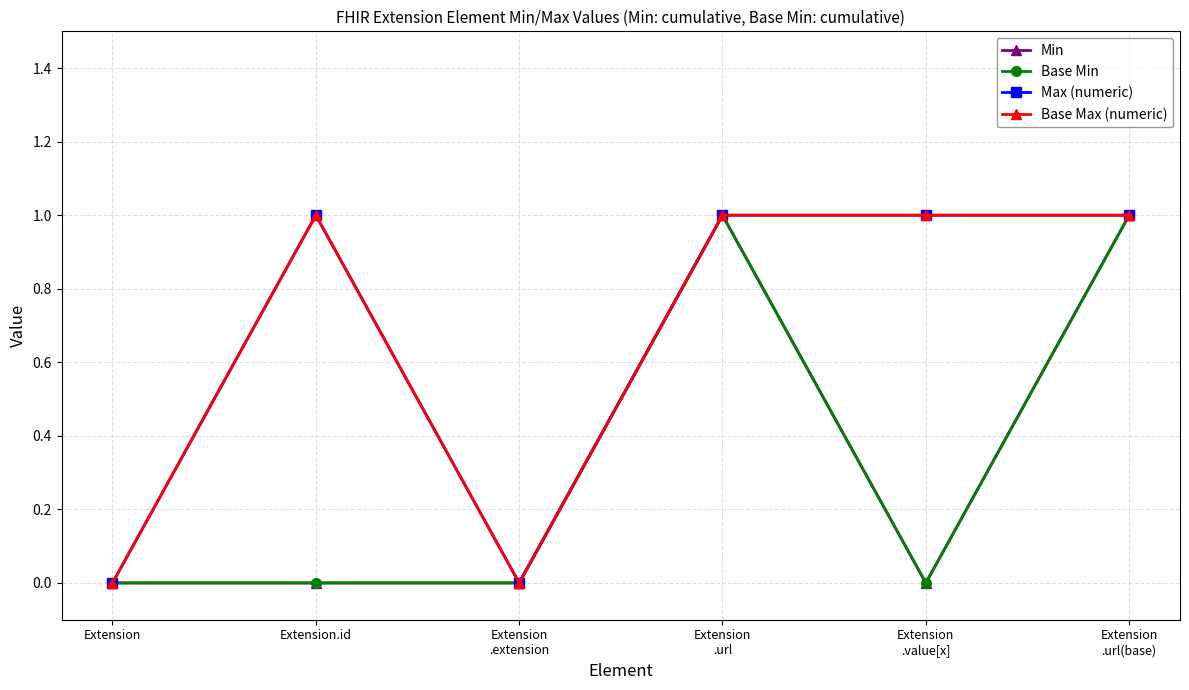

Which series has the widest spread of values?

Min